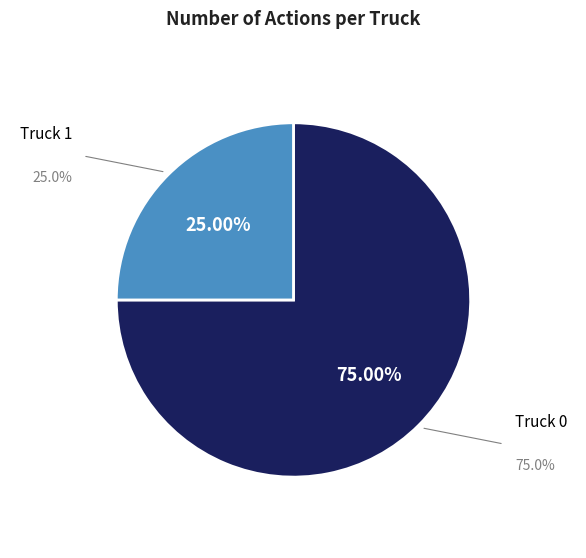

To the nearest percent, what is the average slice percentage?

50%